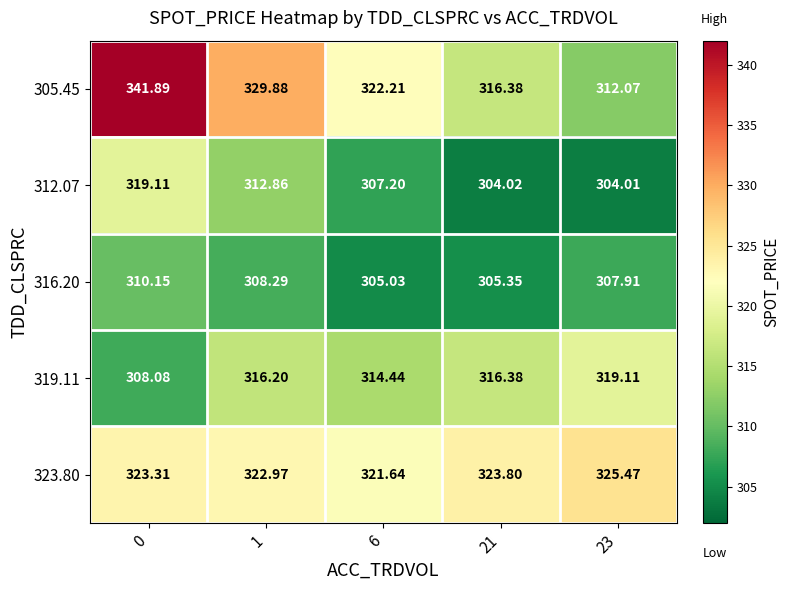

How many data points does each series have?

5